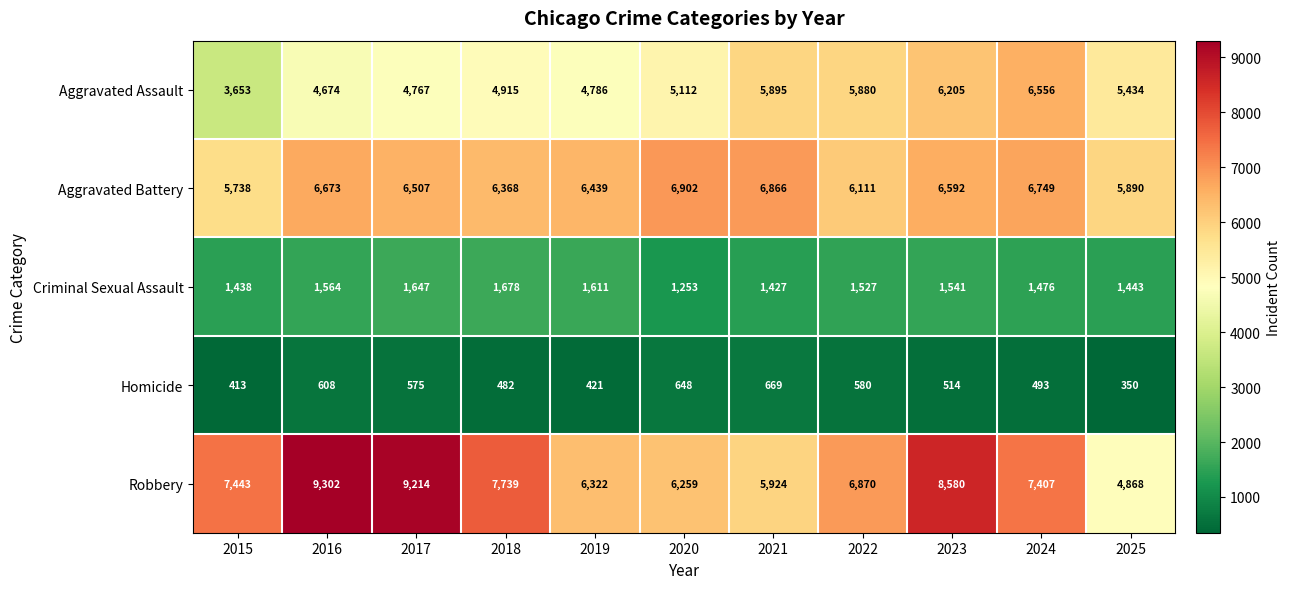

The Homicide series shows 648 at 2020. True or false?

True